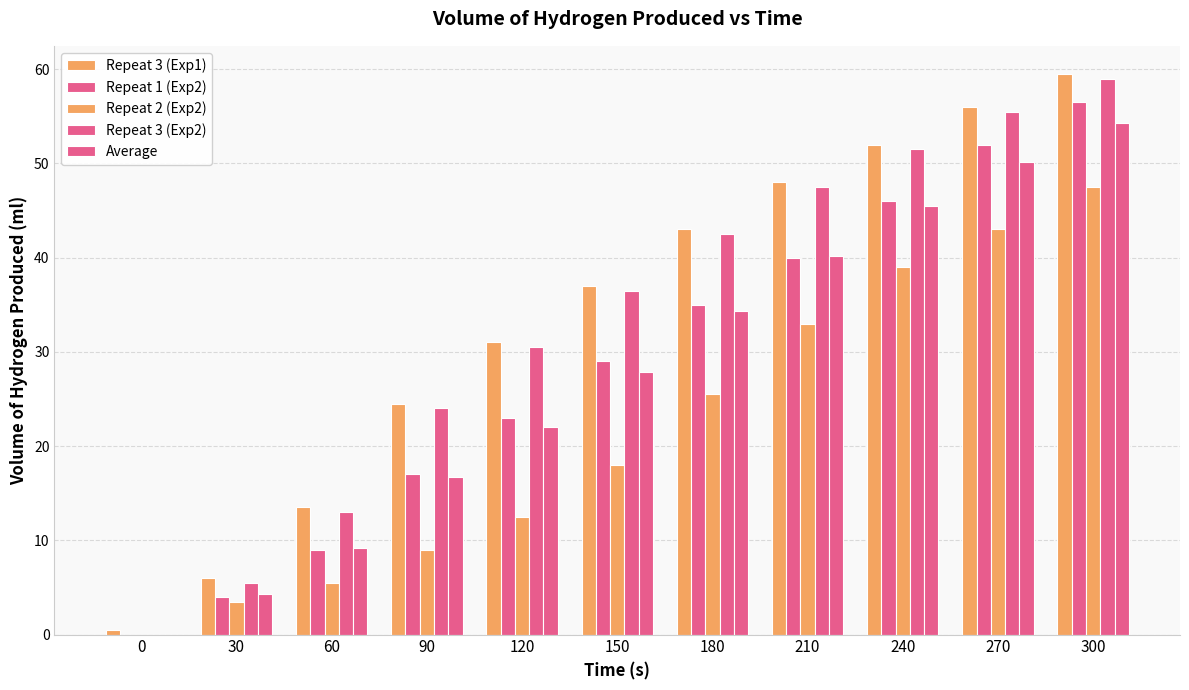

How many positive values does the Repeat 3 (Exp2) series have?

10